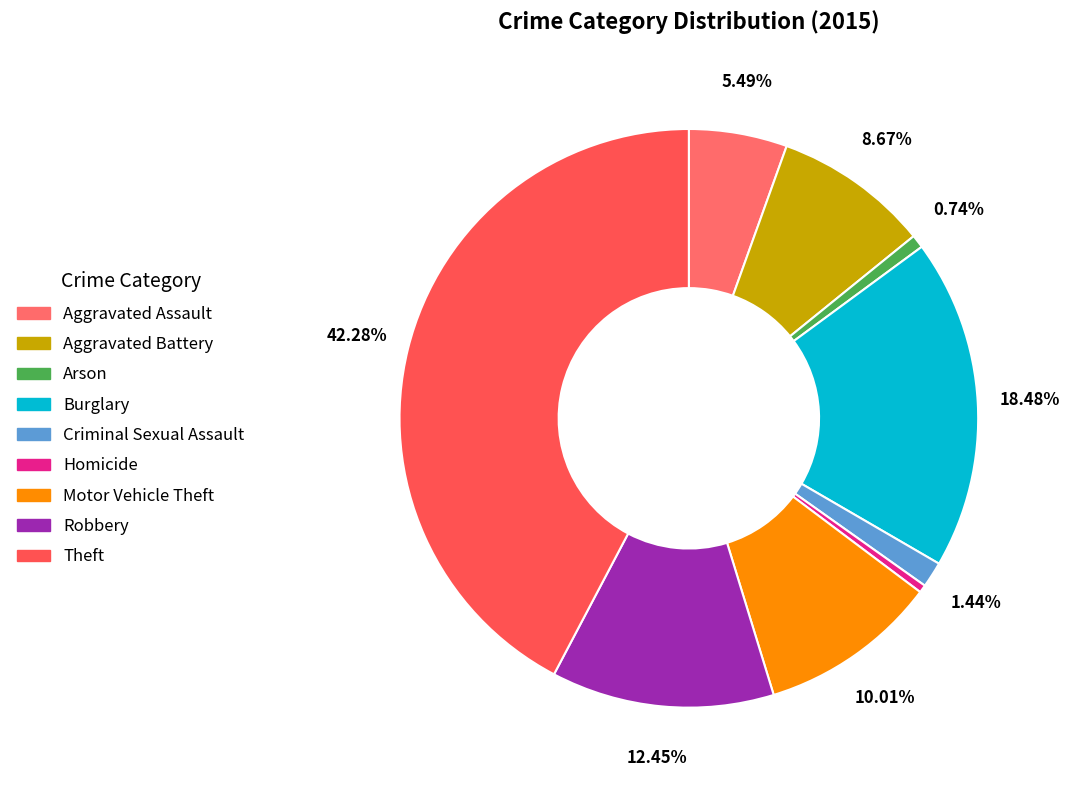

Combined, what portion of the pie is Criminal Sexual Assault and Motor Vehicle Theft?

11.4%